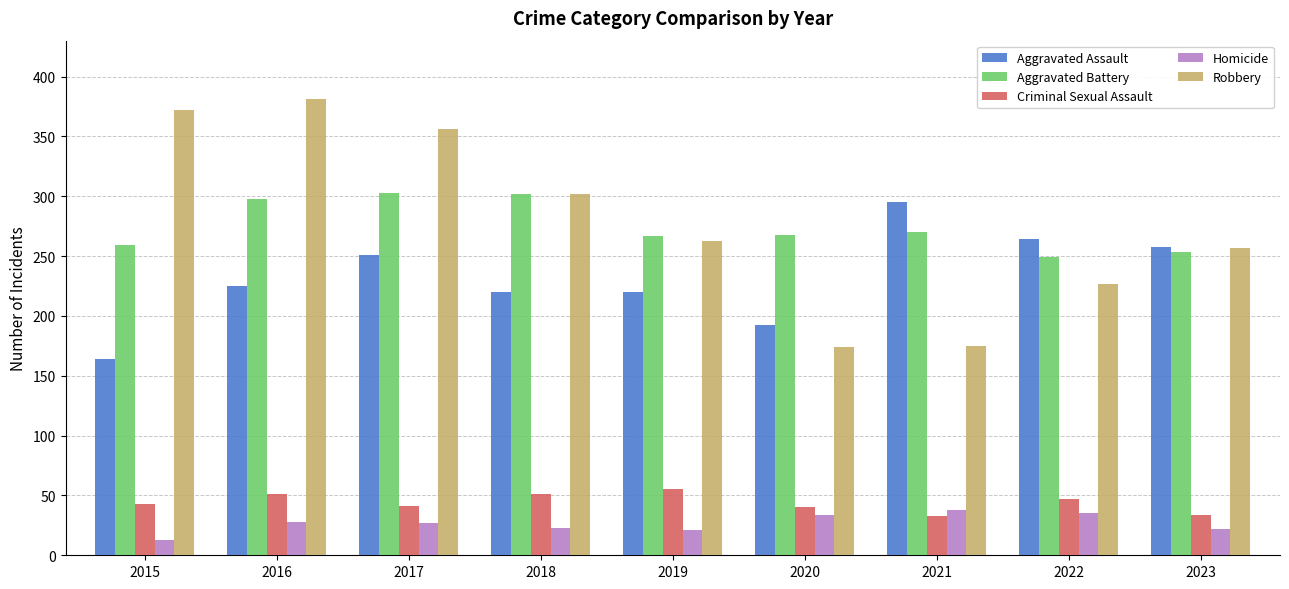

What is the value of the Aggravated Assault bar at the 5th from the left?

220